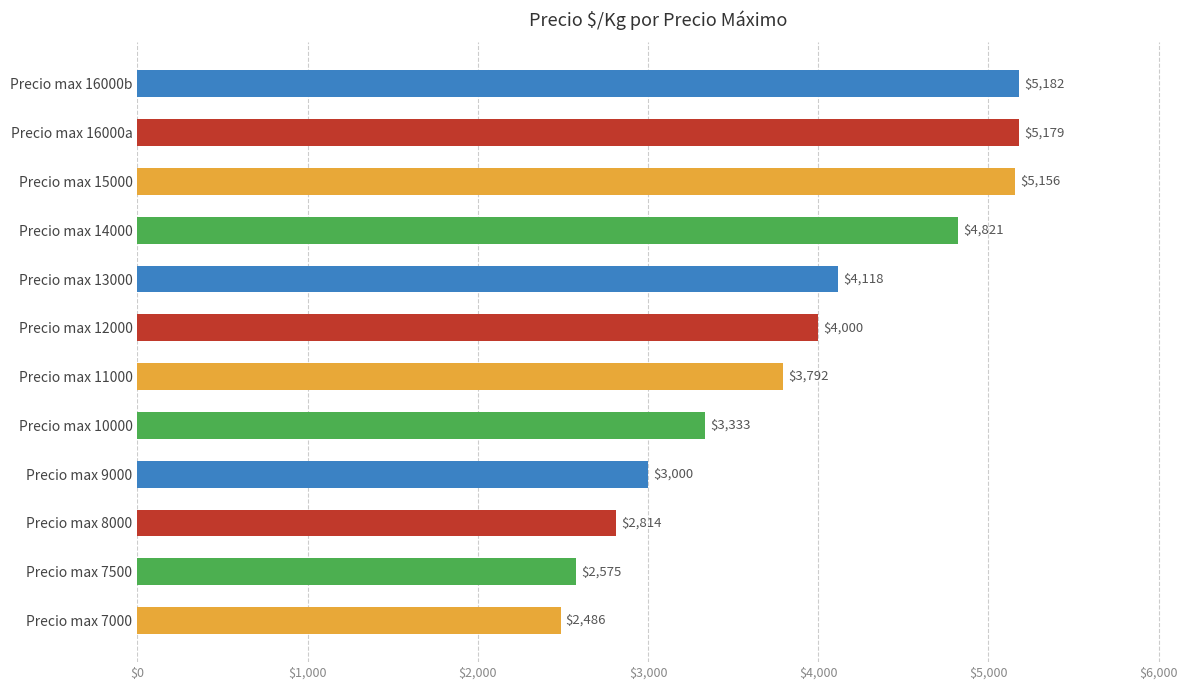

Which category has the lowest value across all series?

Precio max 7000